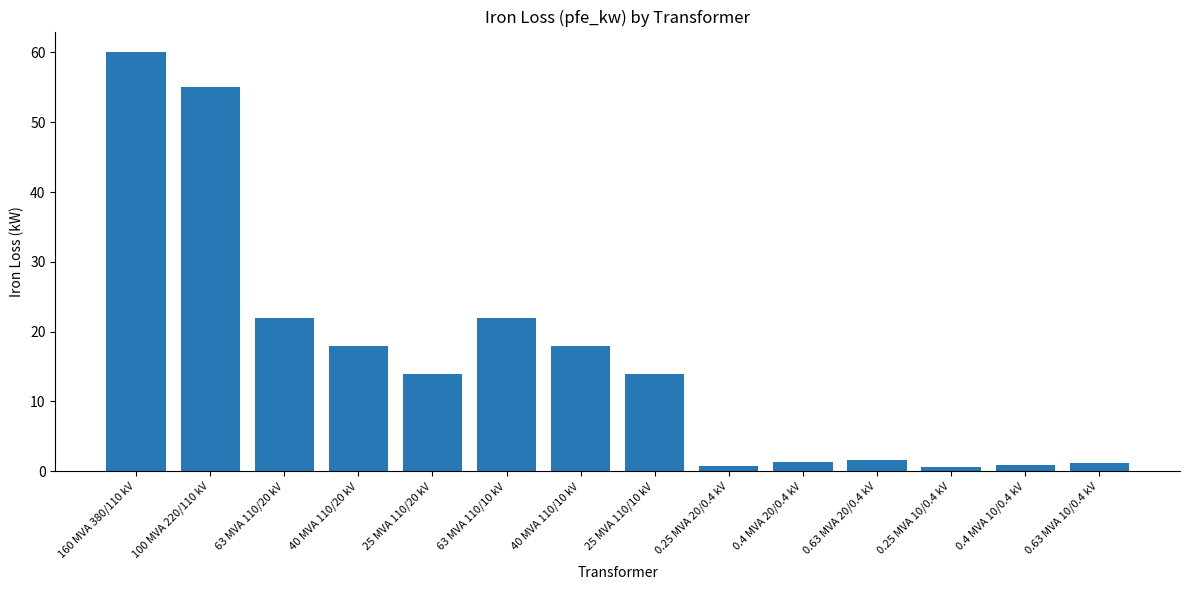

What is the sum of all values?

229.5